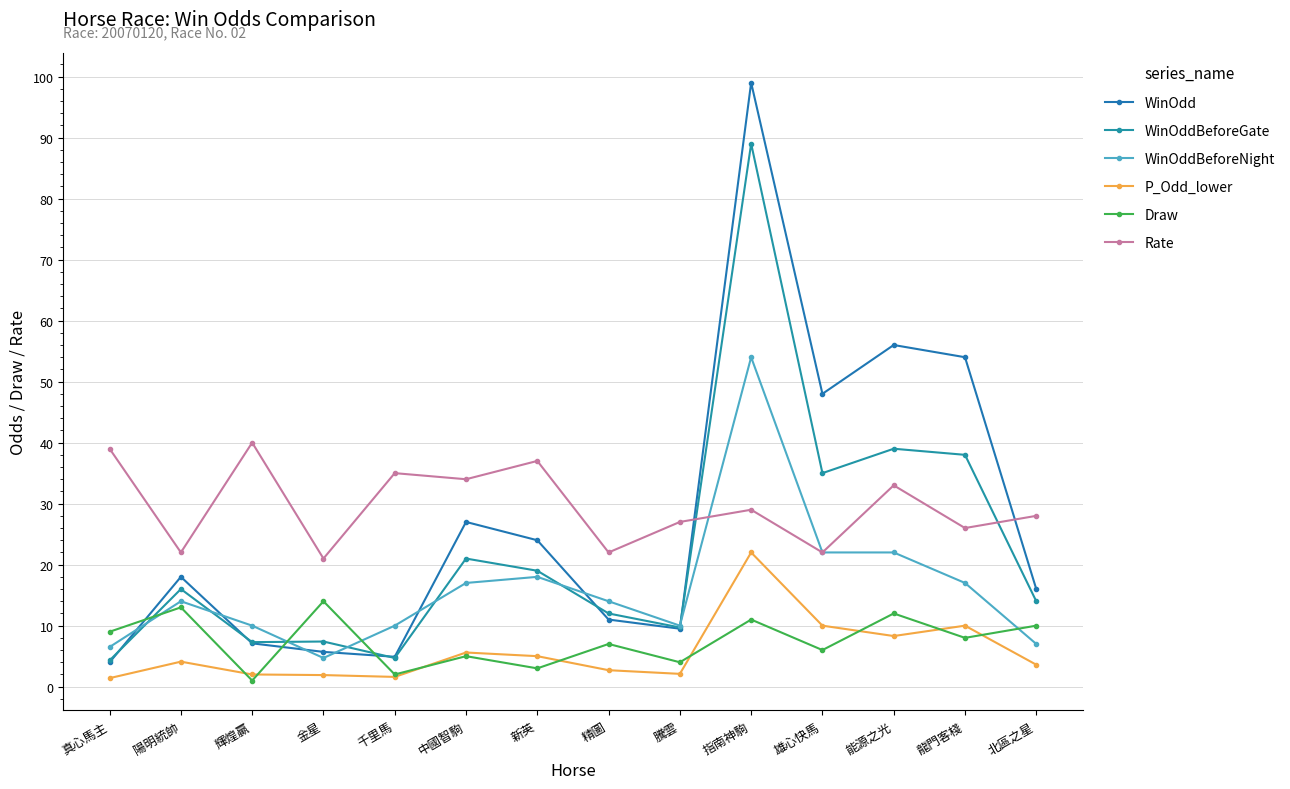

What is the value of the WinOddBeforeNight point at the 5th from the left?

10.0